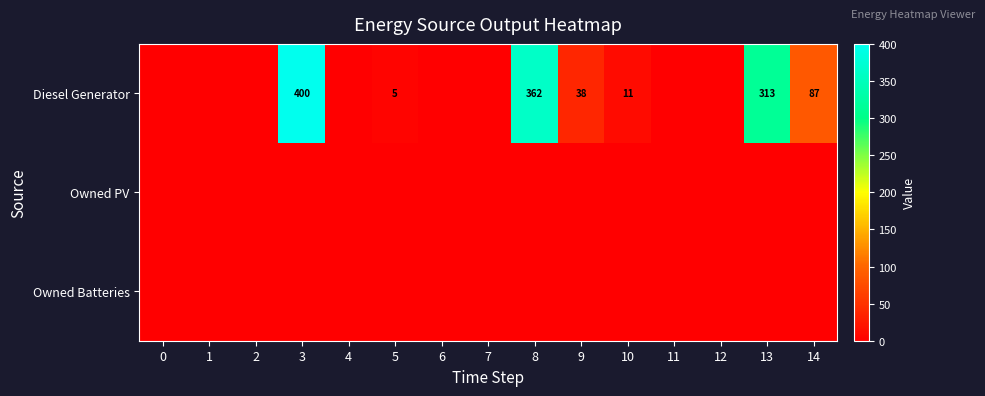

True or false: Diesel Generator has a value of 313 at 13.

True